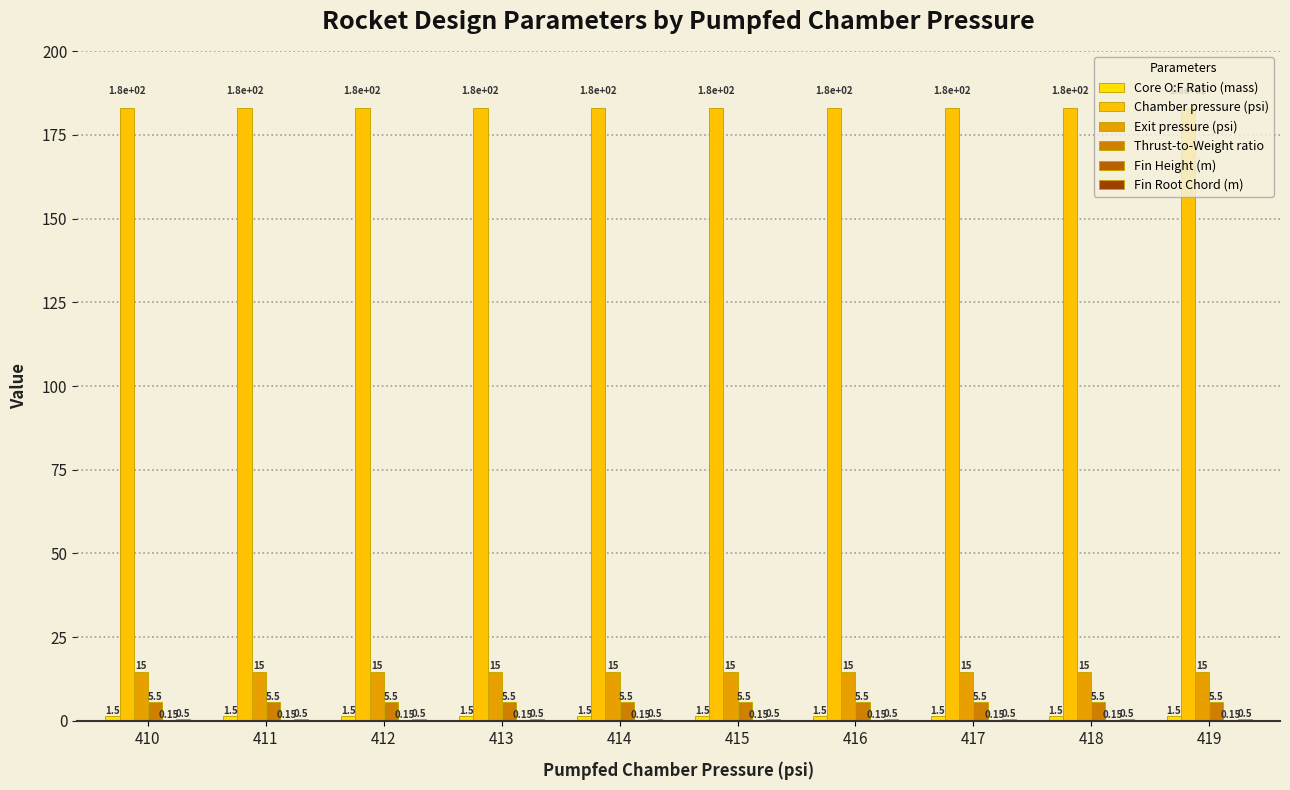

Does the chart contain stacked bars?

No